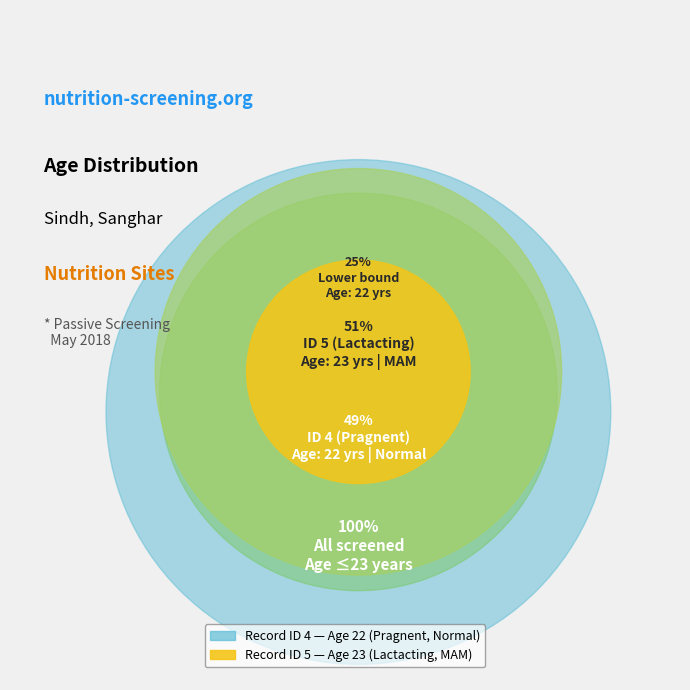

What portion of the pie excludes 5?

48.9%